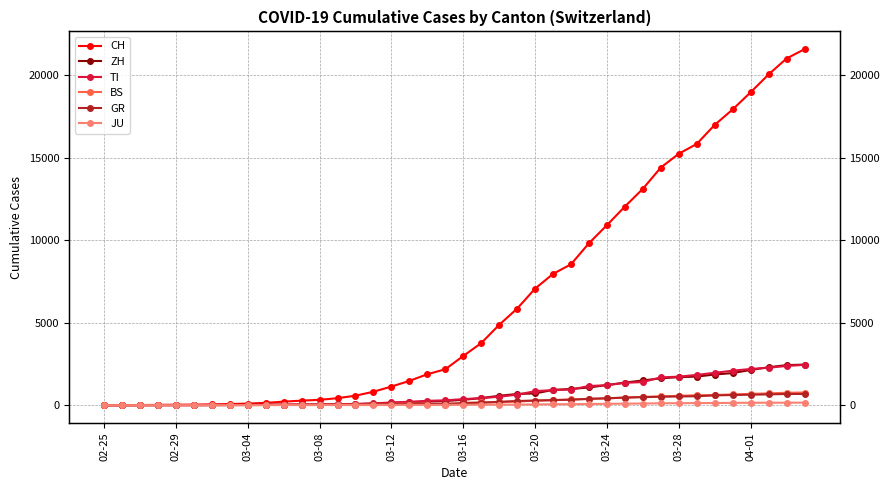

True or false: TI and BS intersect in this chart.

False